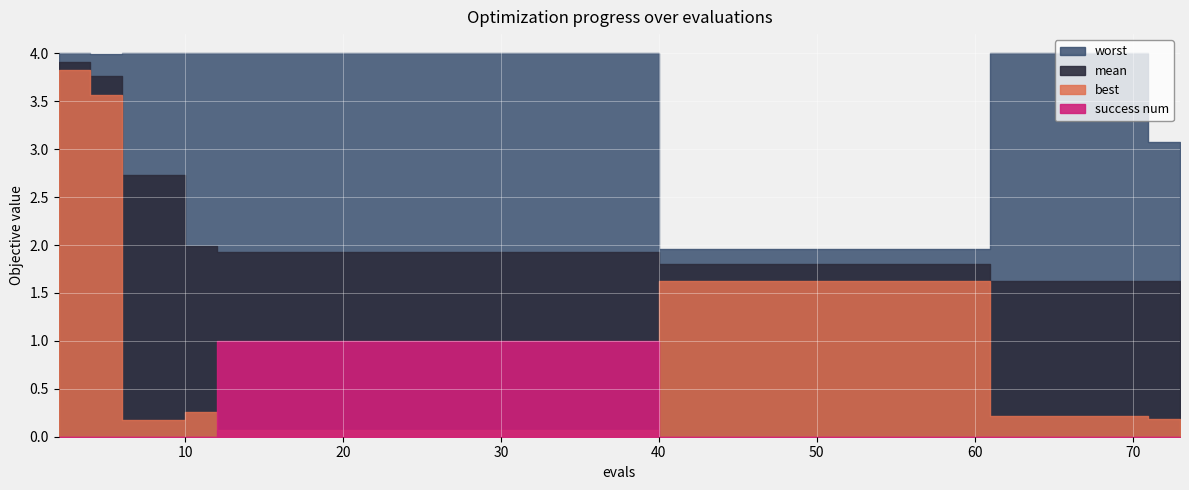

Which series has the largest range (max minus min)?

best